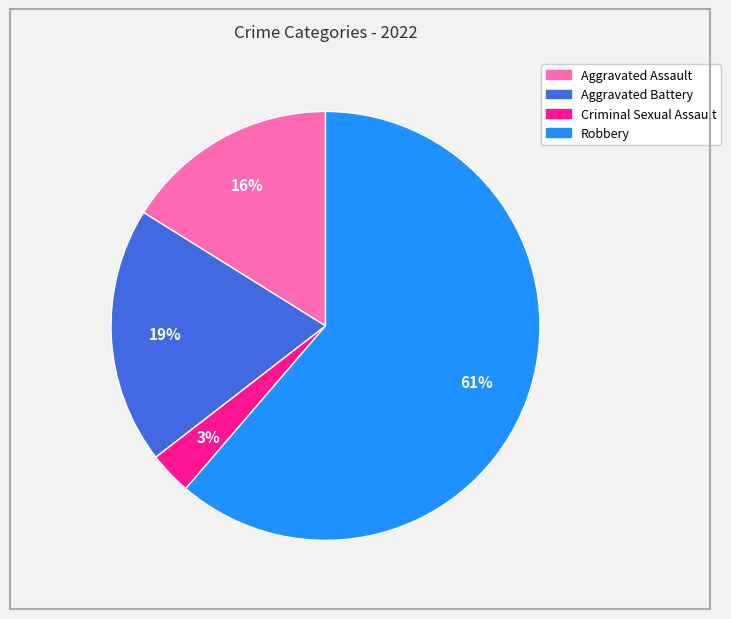

Is there any slice that represents more than half of the pie?

Yes